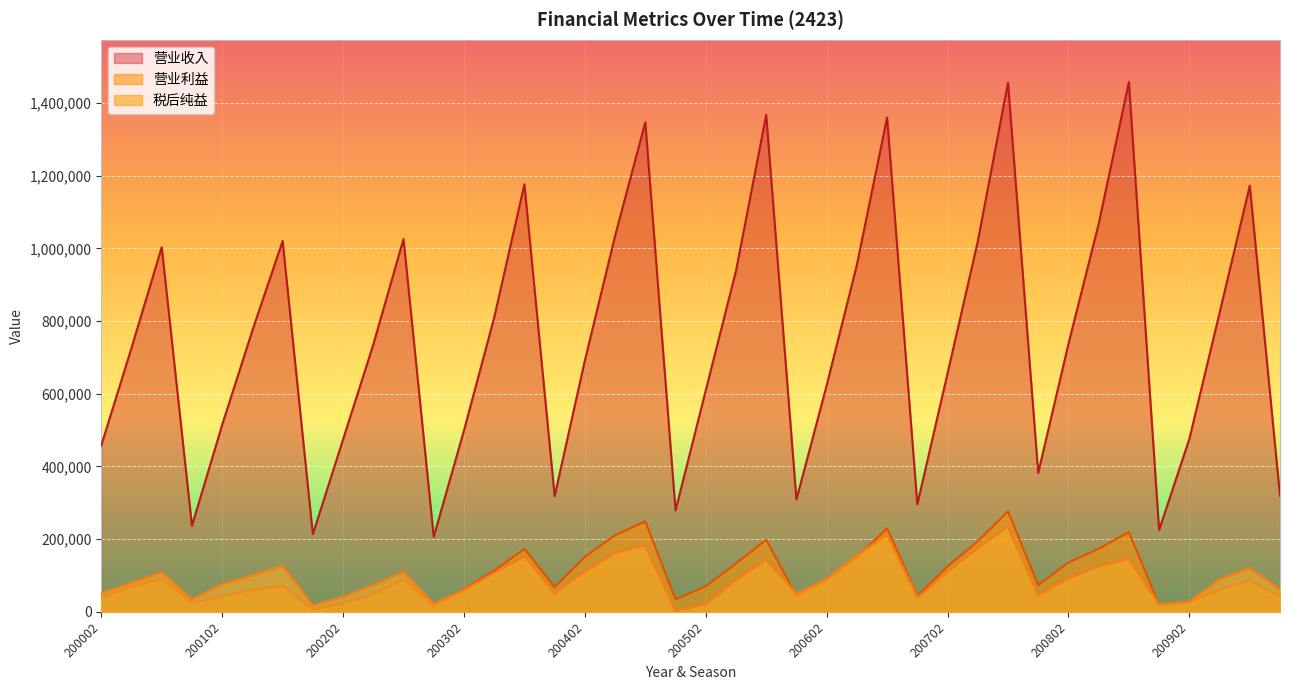

How many lines are shown in the chart?

3